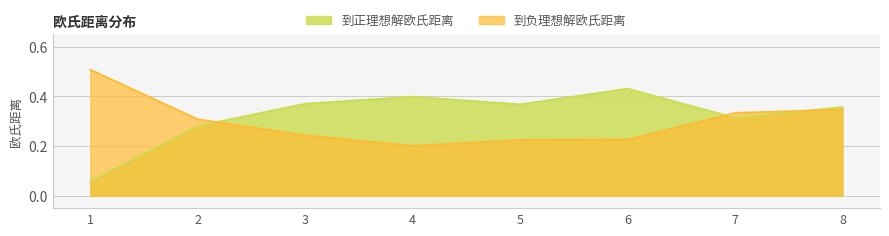

What is the value of the 到正理想解欧氏距离 point at the 2nd from the left?

0.3